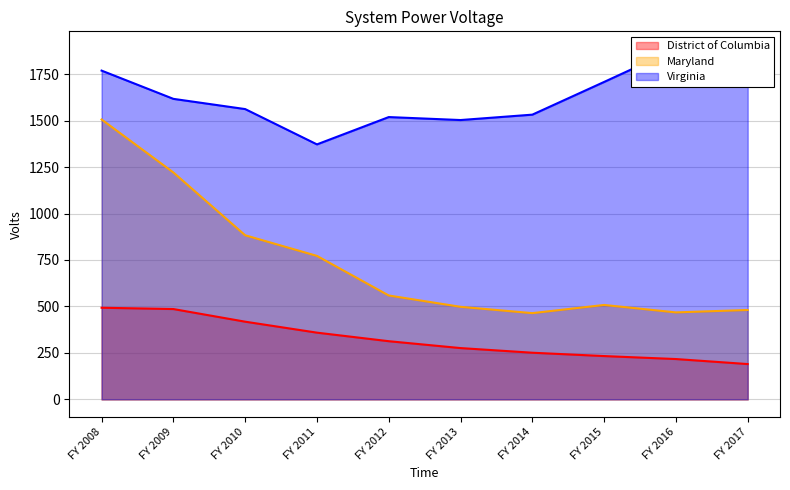

True or false: District of Columbia and Virginia intersect in this chart.

False